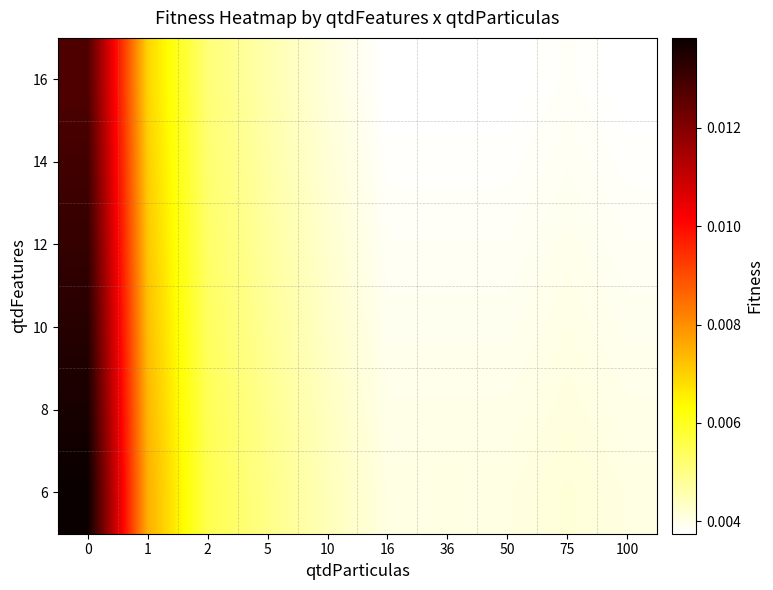

How many categories are shown in the chart?

10